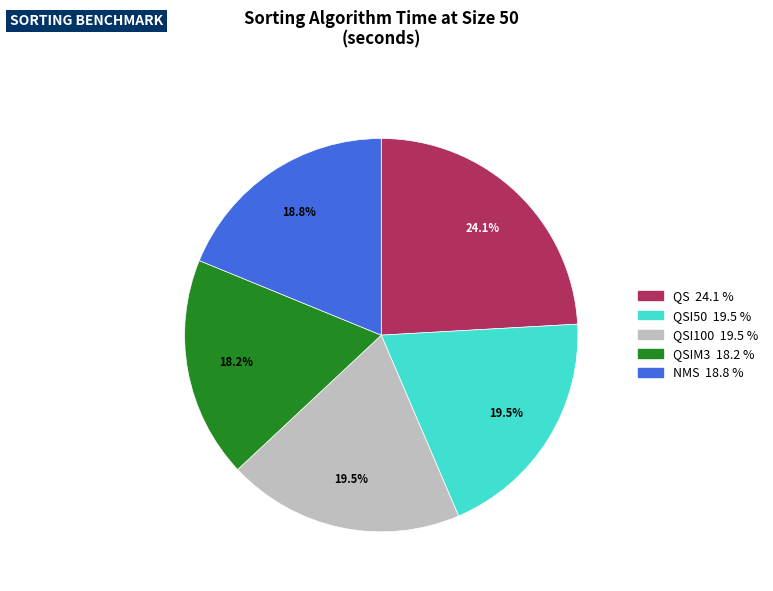

Is there a majority slice in this chart?

No